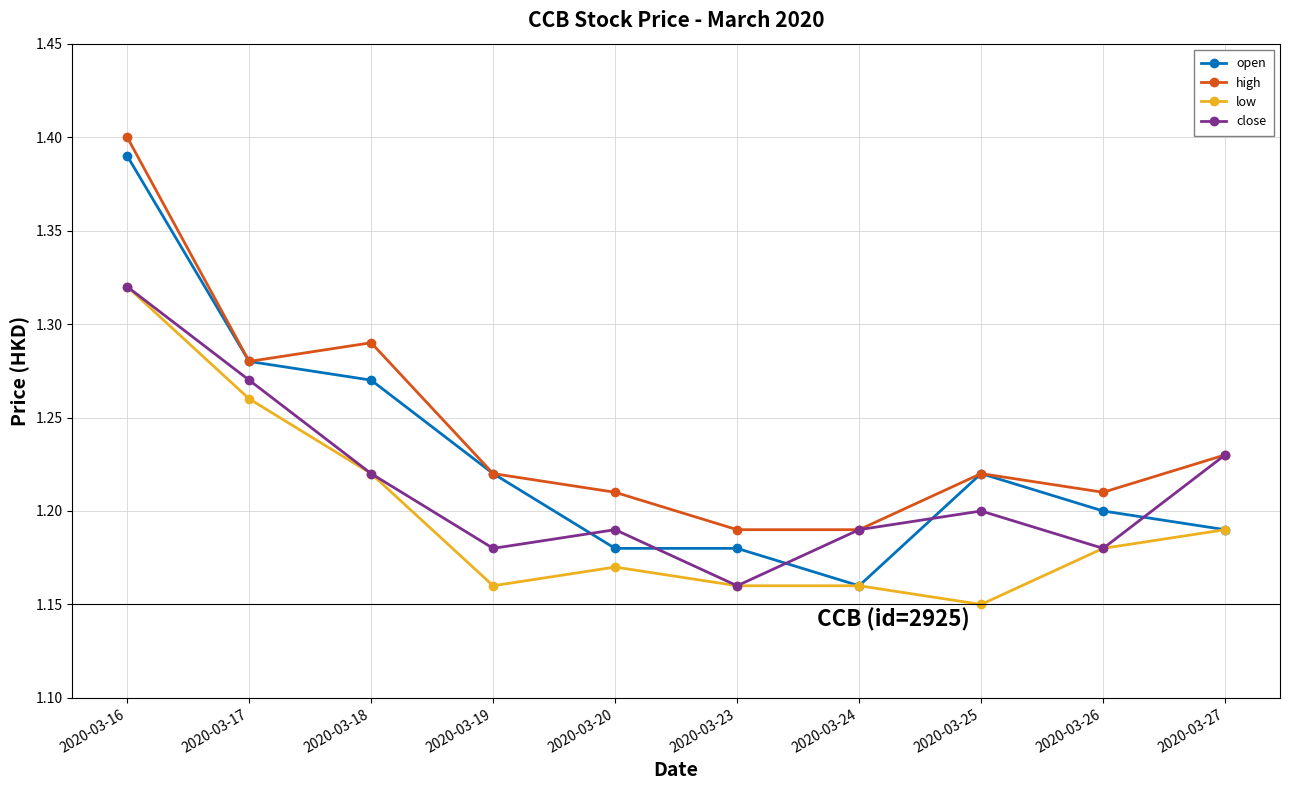

What is the difference between the low values at 2020-03-23 and 2020-03-16?

0.2